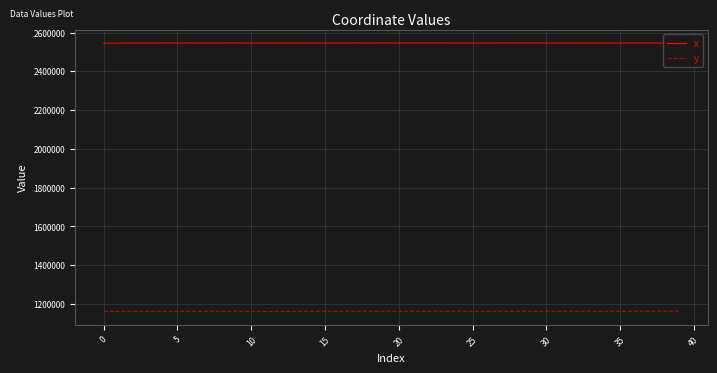

Is this an area chart (filled region under the line)?

No